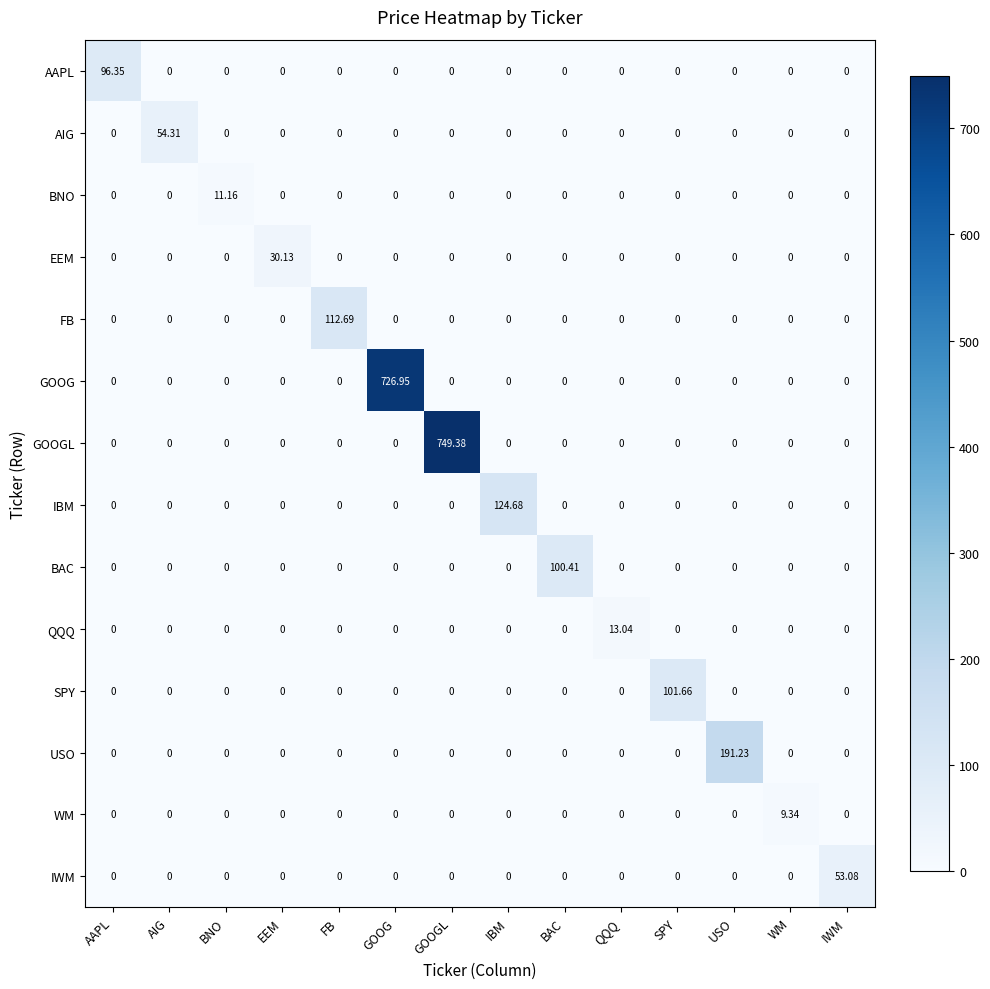

Which series changed the most between IBM and WM?

IBM